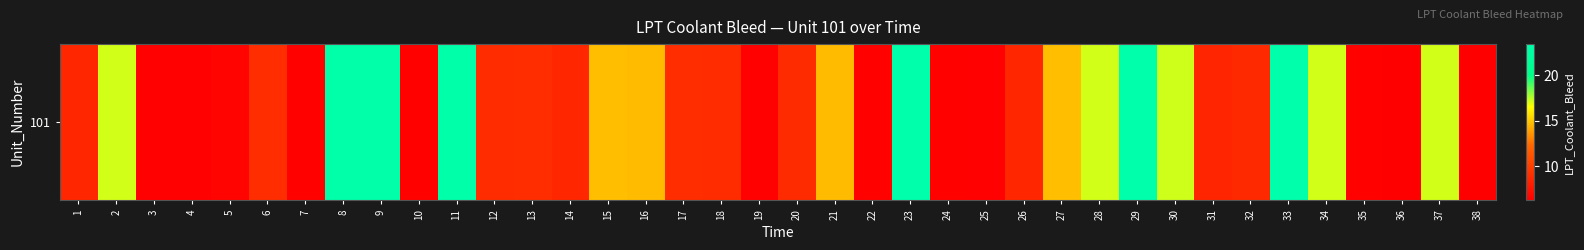

Count the number of categories in the chart.

38